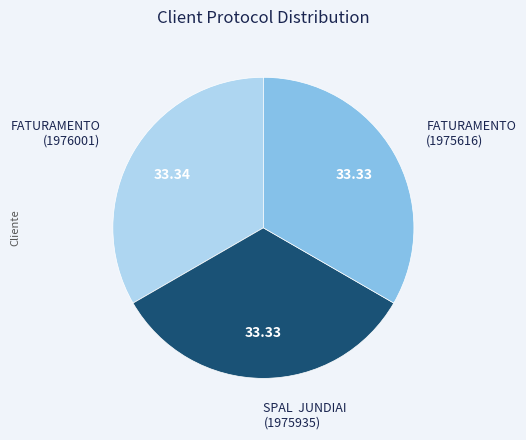

Is FATURAMENTO (1975616) the majority of the pie?

No